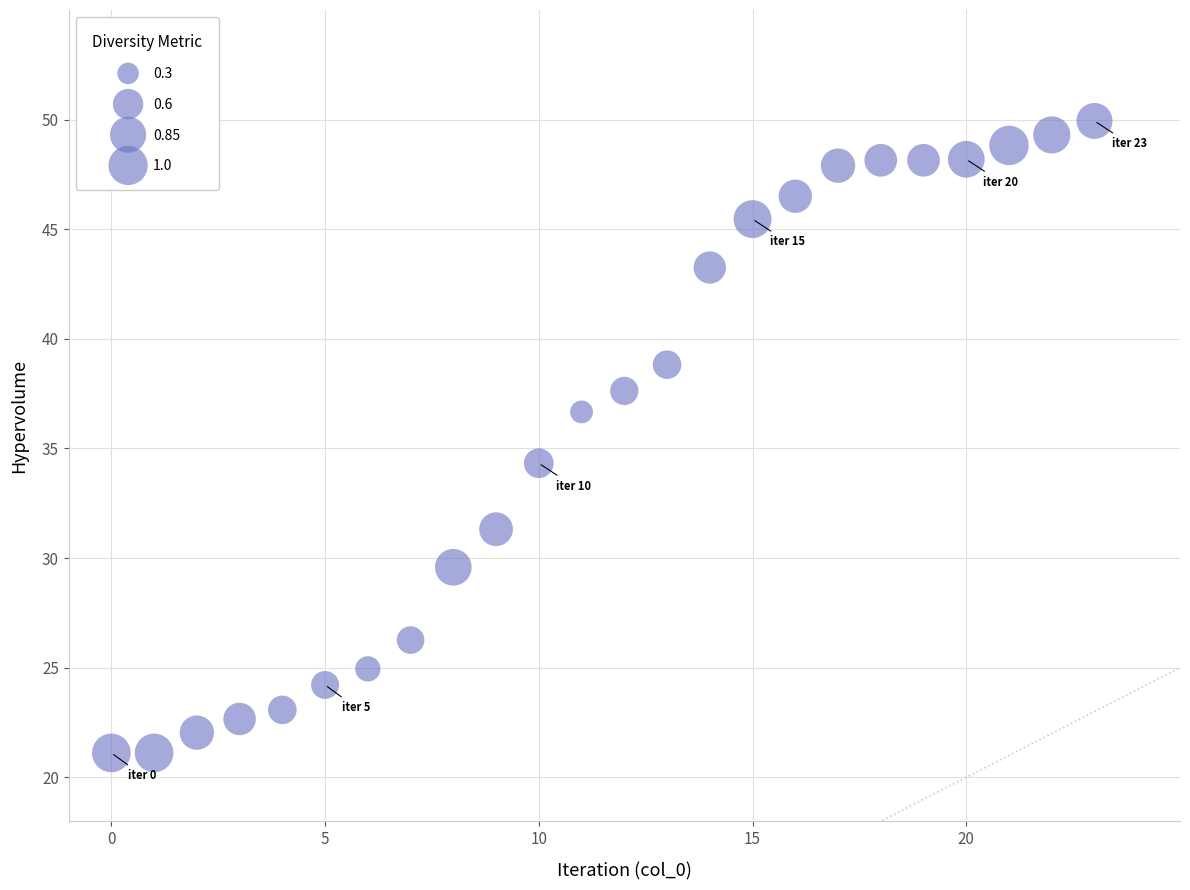

What Y value in the scatter plot is closest to 35?

34.3